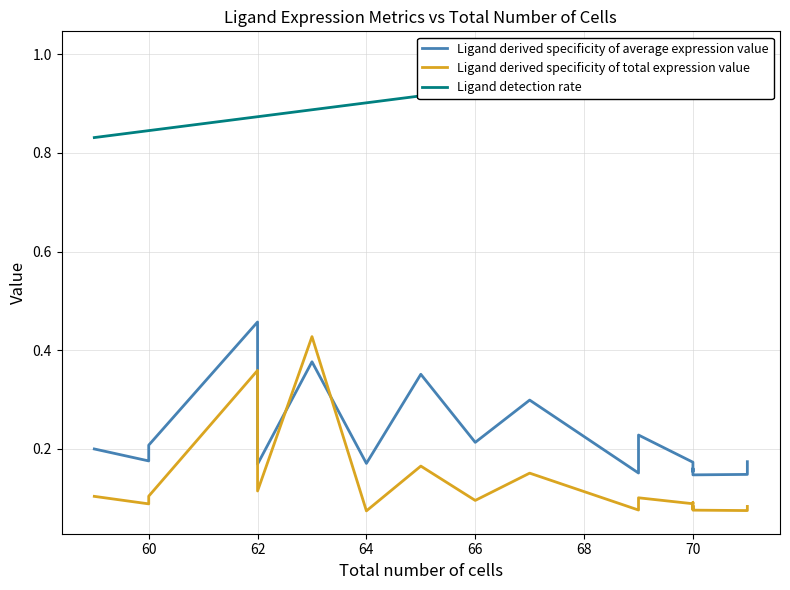

Is the value of Ligand detection rate at 58 greater than the value of Ligand derived specificity of total expression value at 13?

Yes